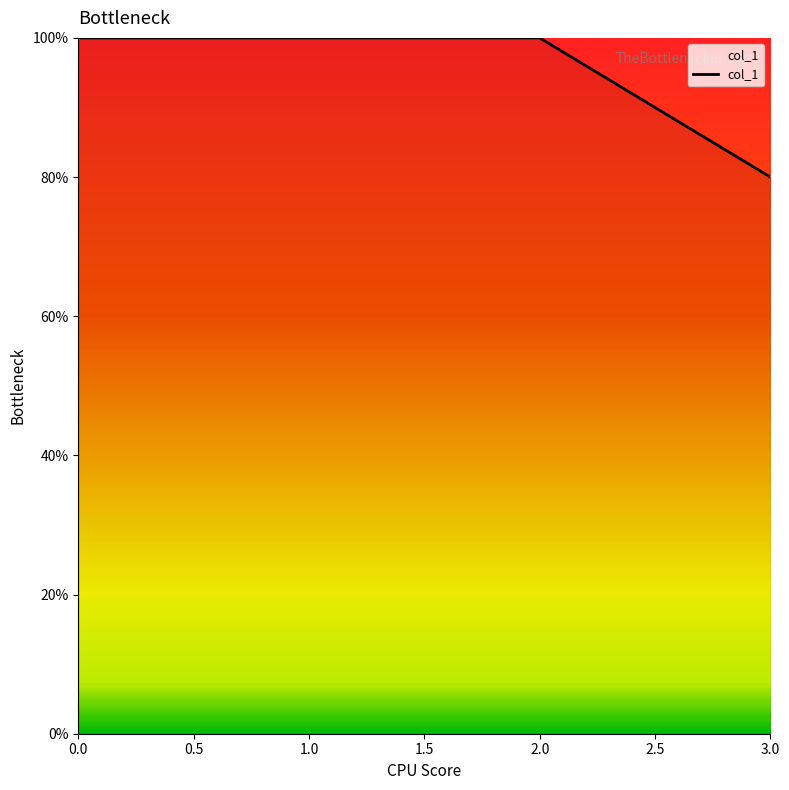

True or false: the data has more than 2 interior local peaks.

False